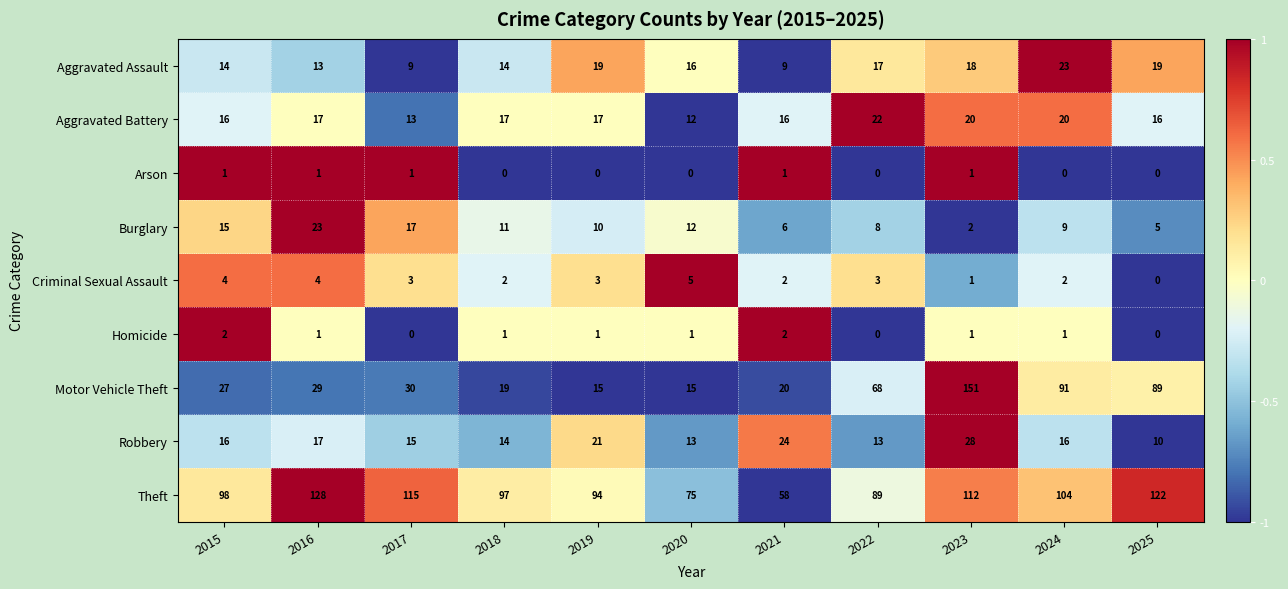

At how many categories does at least one series exceed 0?

11